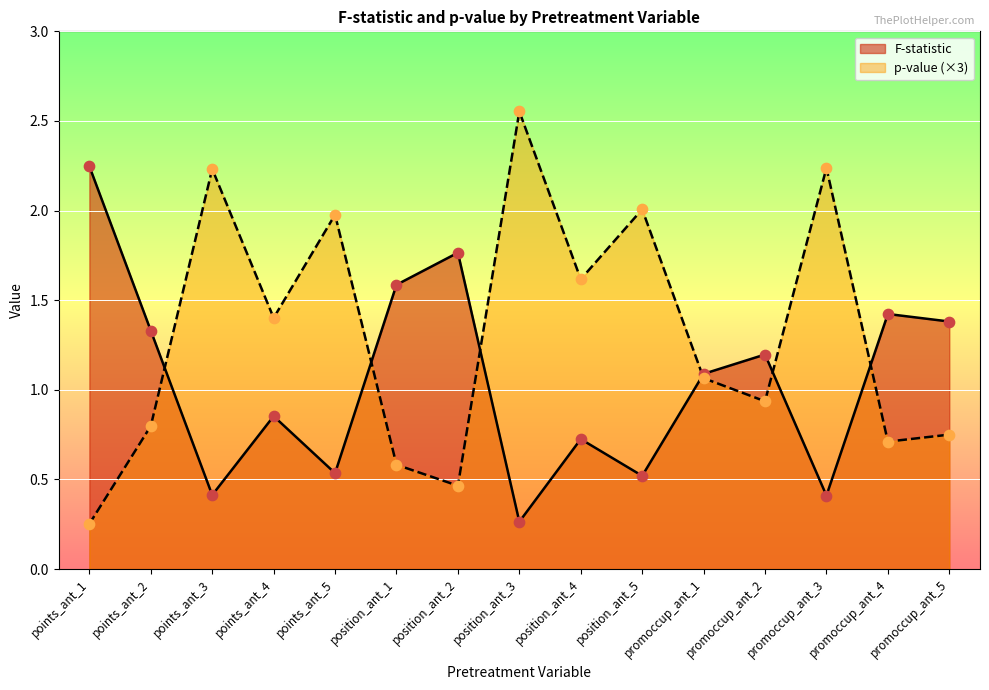

What is the total value across all series at promoccup_ant_1?

2.2